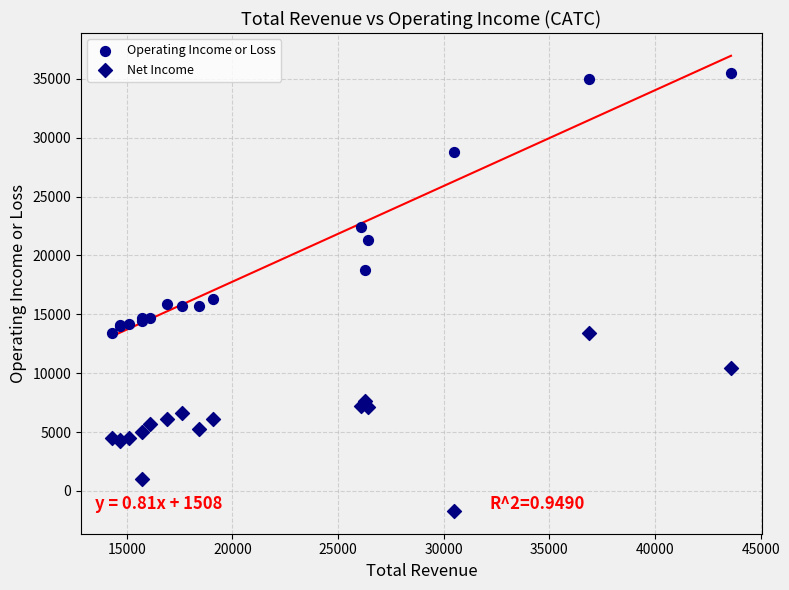

In the Operating Income or Loss series, what Y value is closest to 24450?

22400